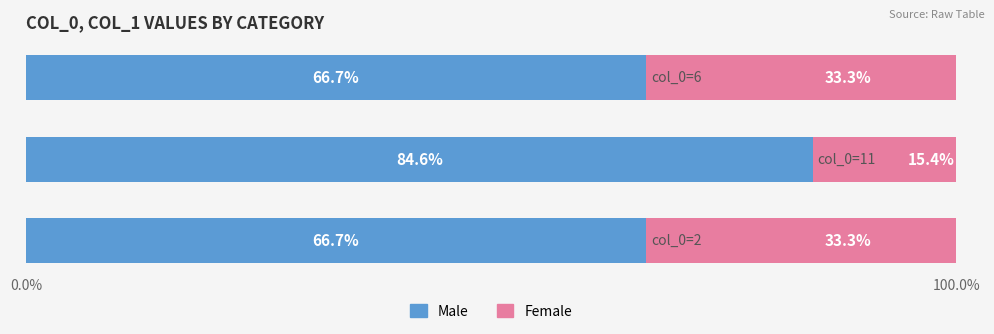

What are all the series names shown in the legend?

Male, Female